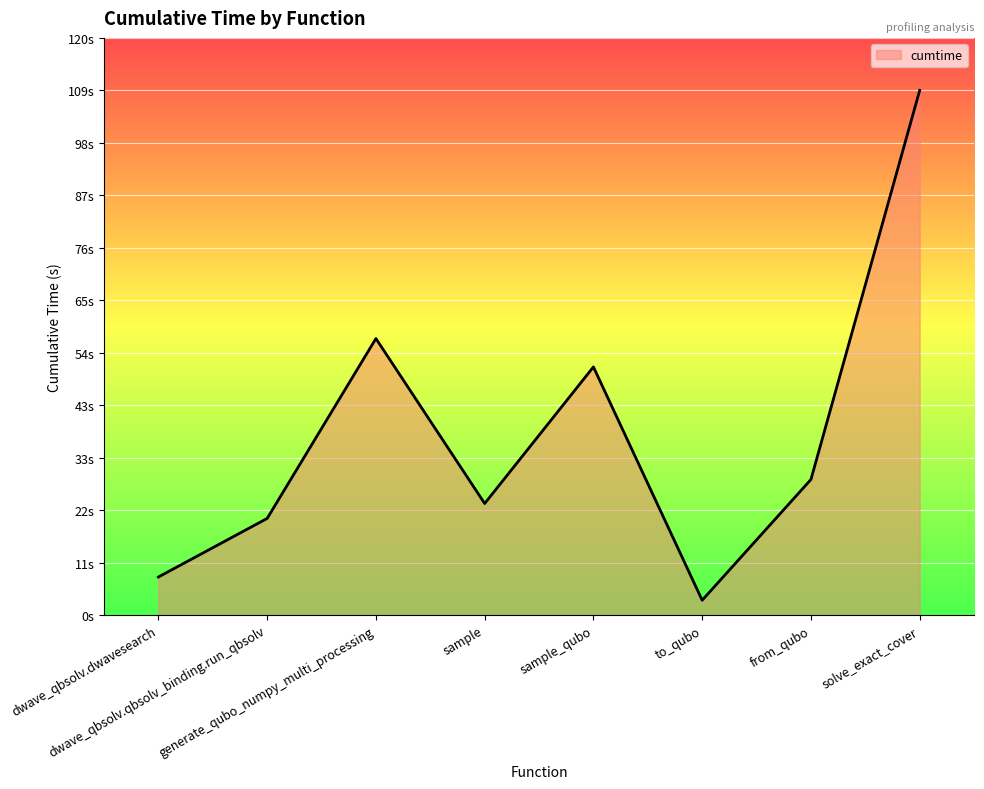

What position from the left is to_qubo?

6